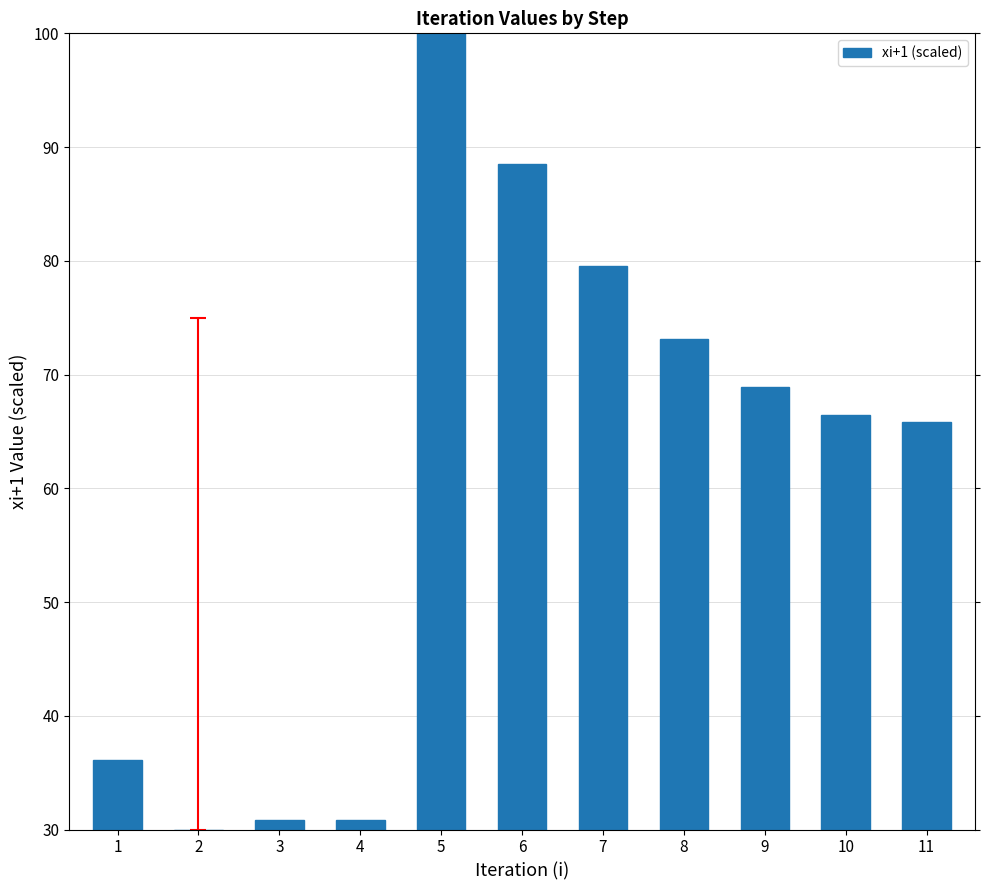

What is the greatest value displayed?

100.0